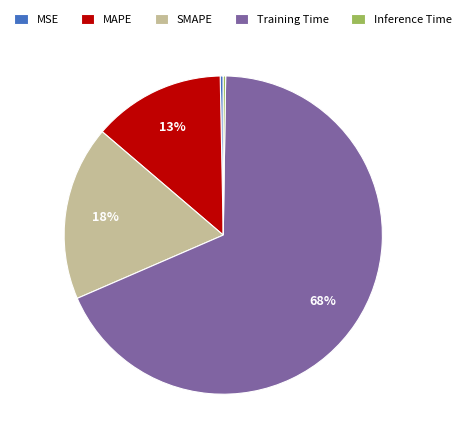

The MAPE slice represents 13% of the pie. True or false?

True